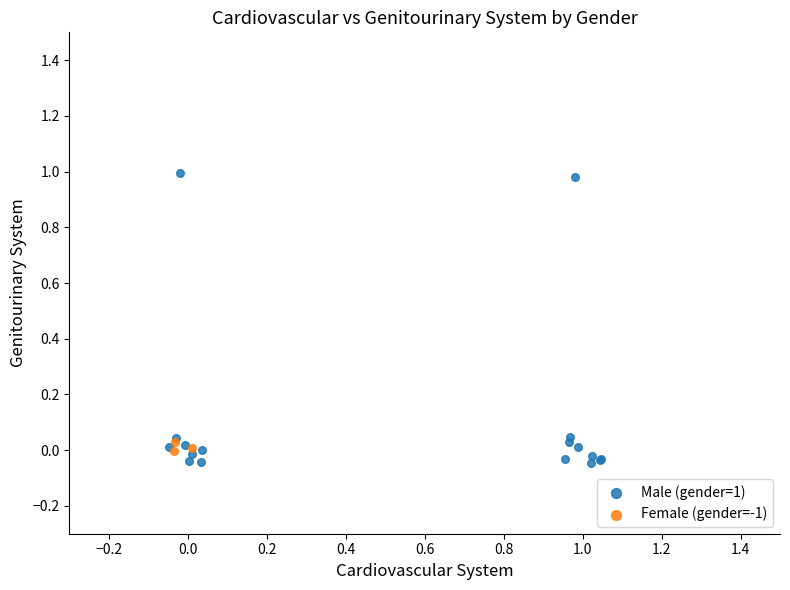

Which series reaches the maximum Y coordinate?

Male (gender=1)